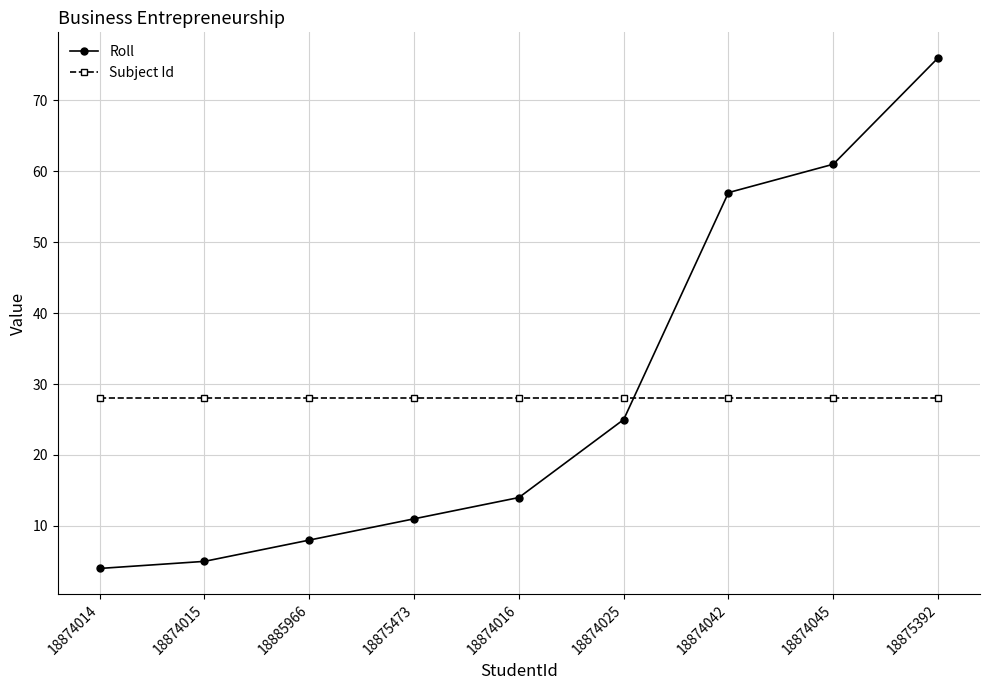

Count the number of categories in the chart.

9